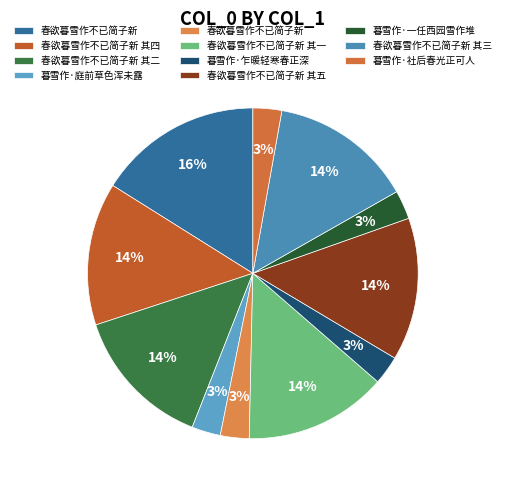

Rank the categories by value from highest to lowest.

春欲暮雪作不已简子新, 春欲暮雪作不已简子新 其二, 春欲暮雪作不已简子新 其四, 春欲暮雪作不已简子新 其五, 春欲暮雪作不已简子新 其一, 春欲暮雪作不已简子新 其三, 暮雪作·一任西园雪作堆, 暮雪作·社后春光正可人, 暮雪作·庭前草色浑未露, 暮雪作·乍暖轻寒春正深, 春欲暮雪作不已简子新